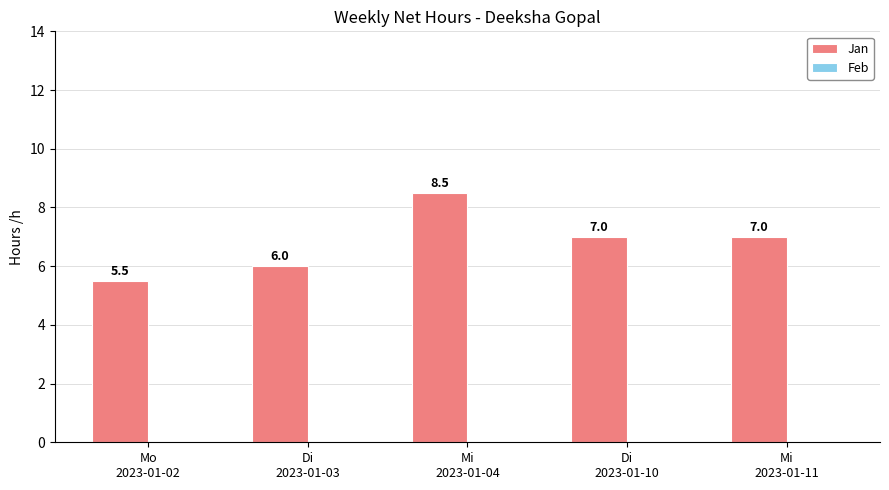

How many values are between 6 and 7?

3